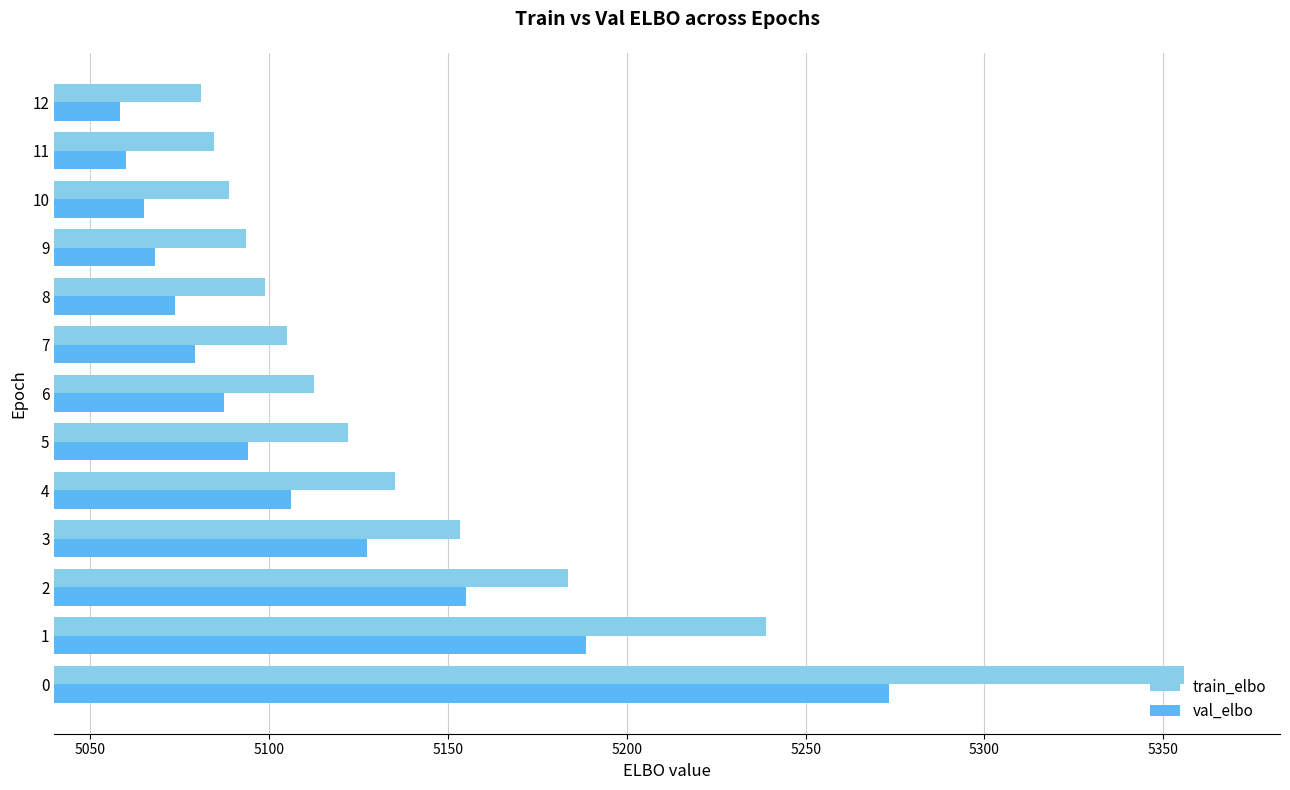

True or false: train_elbo has a value of 1815.1 at 12.

False